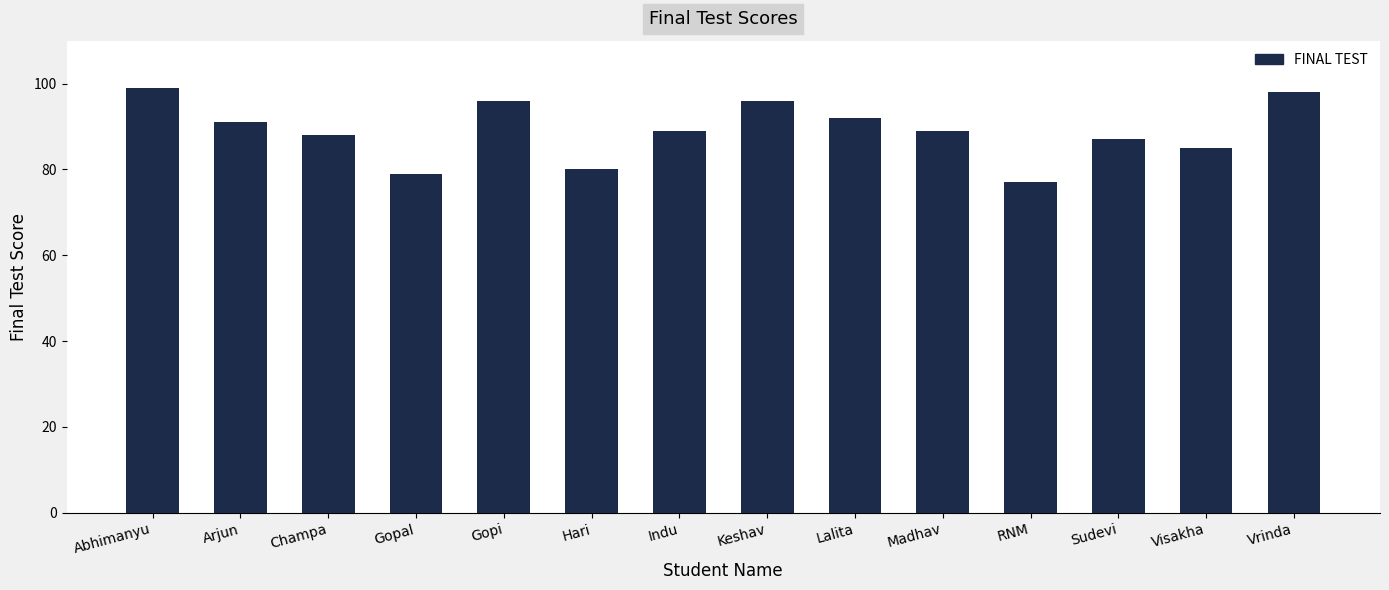

Approximately how many times larger is the value at Abhimanyu compared to Indu?

1.1